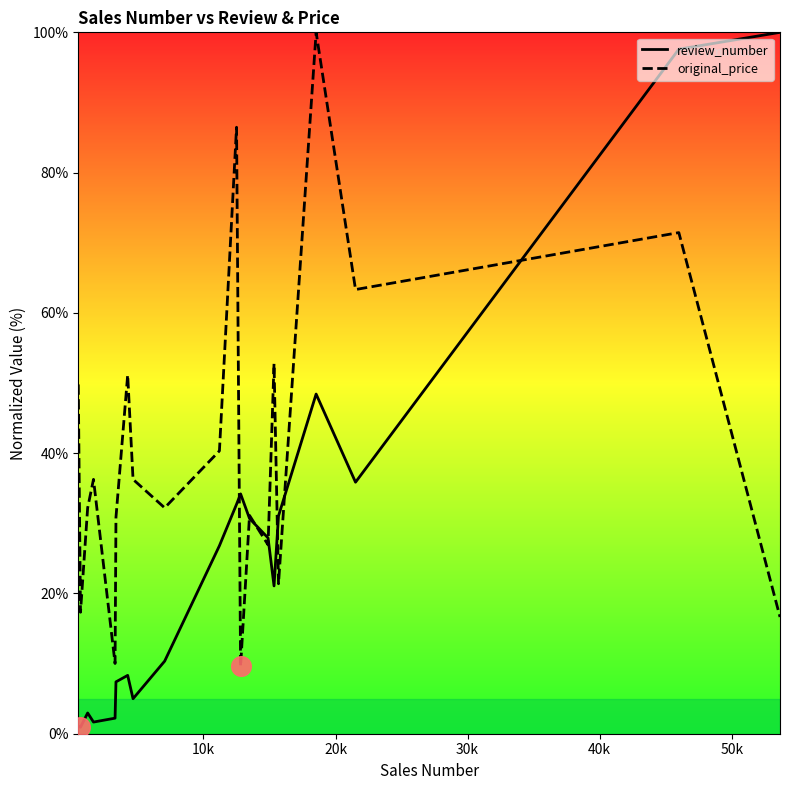

Which series reaches the maximum Y coordinate?

review_number